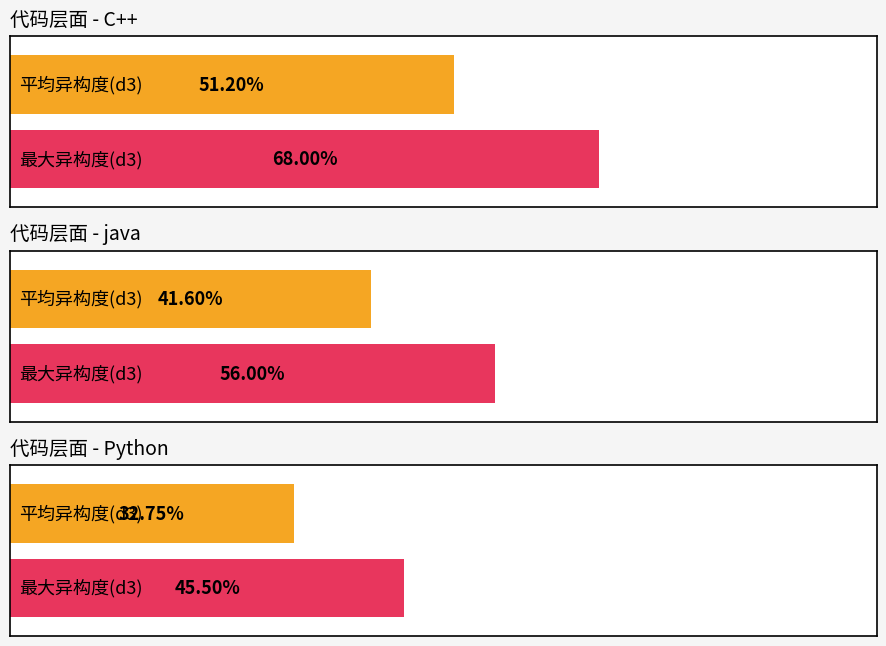

Count the number of categories in the chart.

6